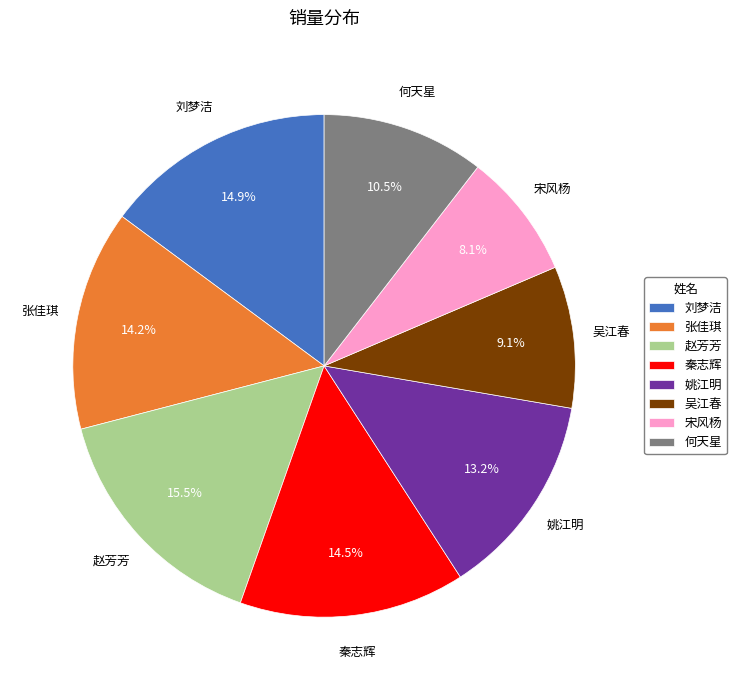

True or false: 姚江明 accounts for 1% of the total.

False